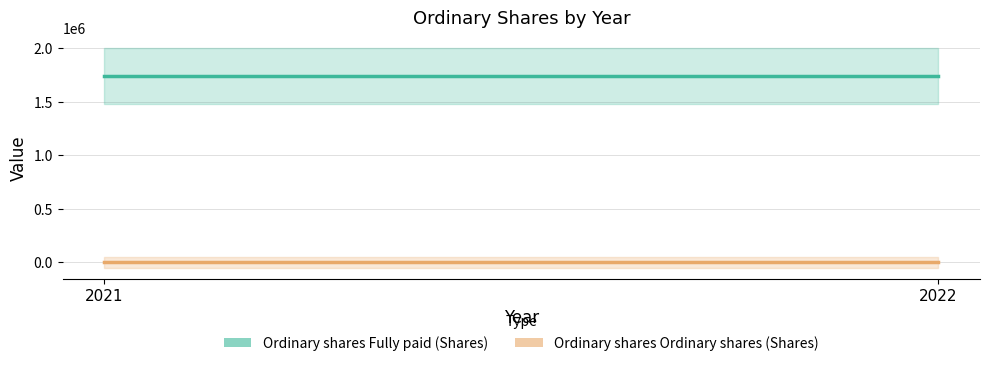

Does the chart have visible grid lines?

Yes